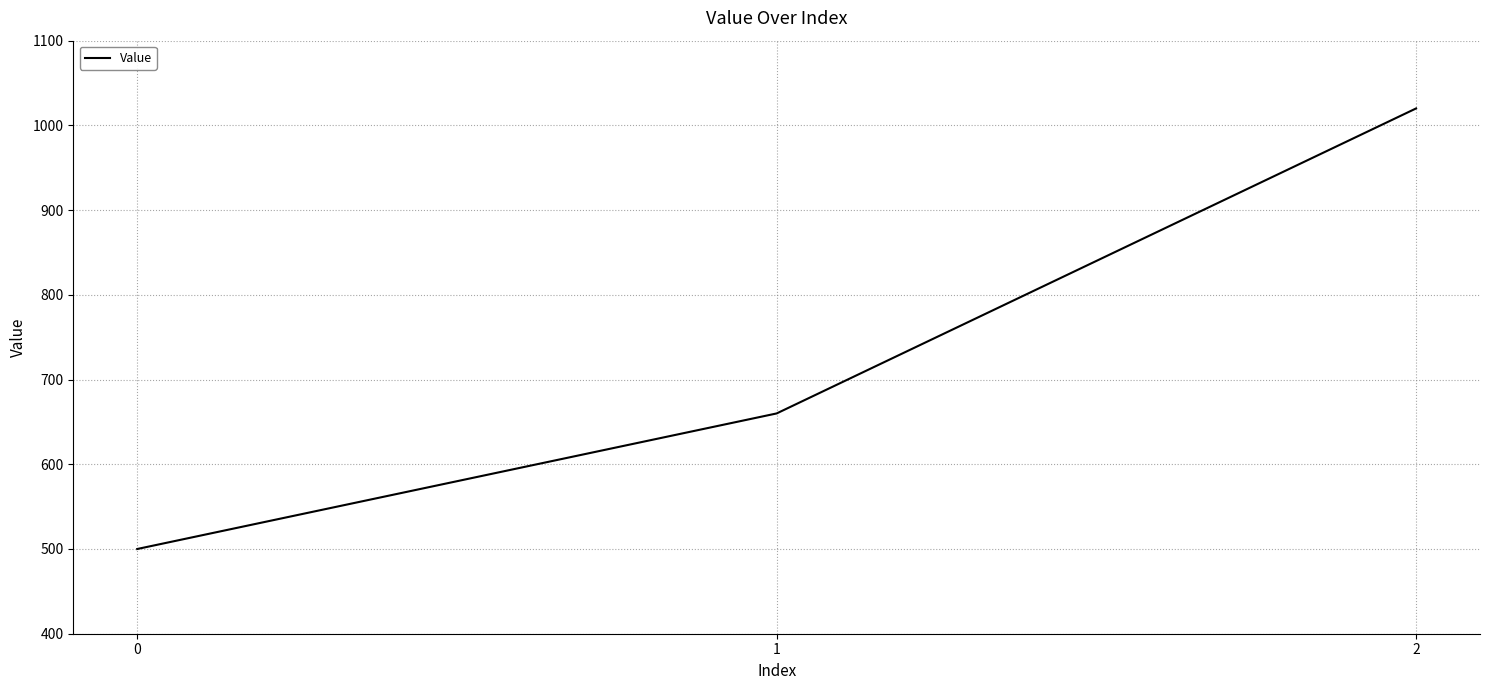

How many series are shown in this chart?

1